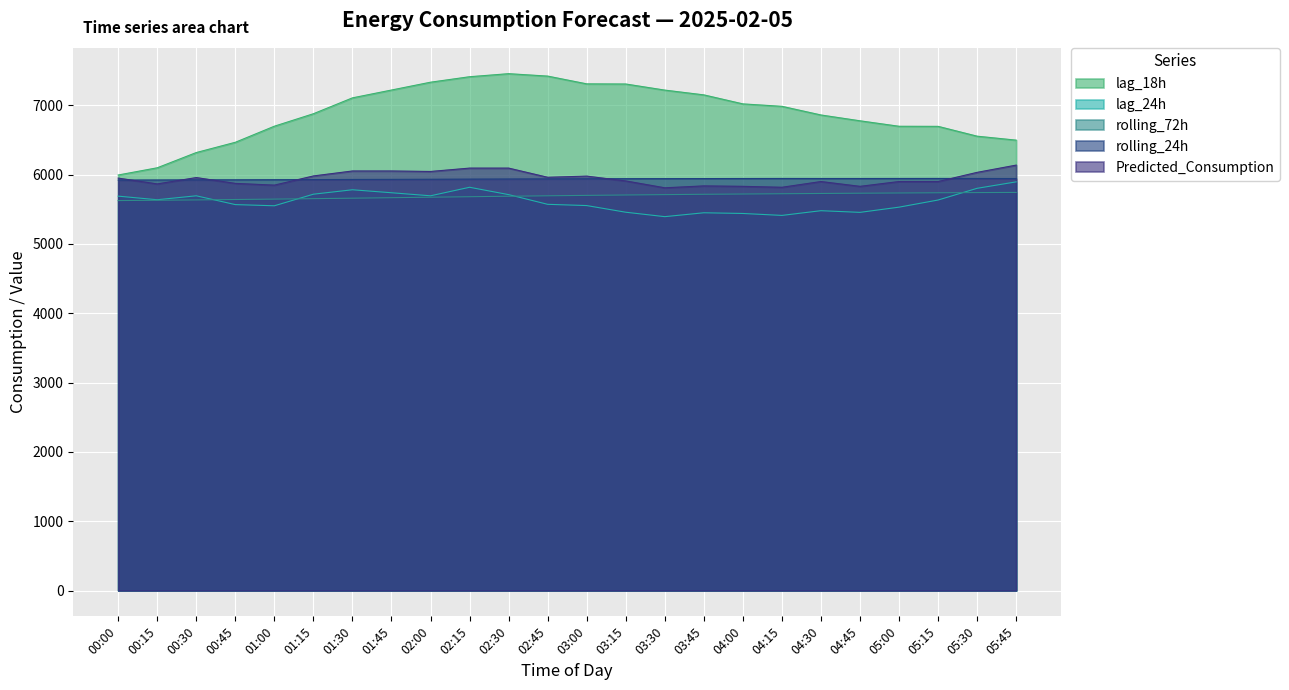

How many interior local valleys does the lag_24h series have?

6